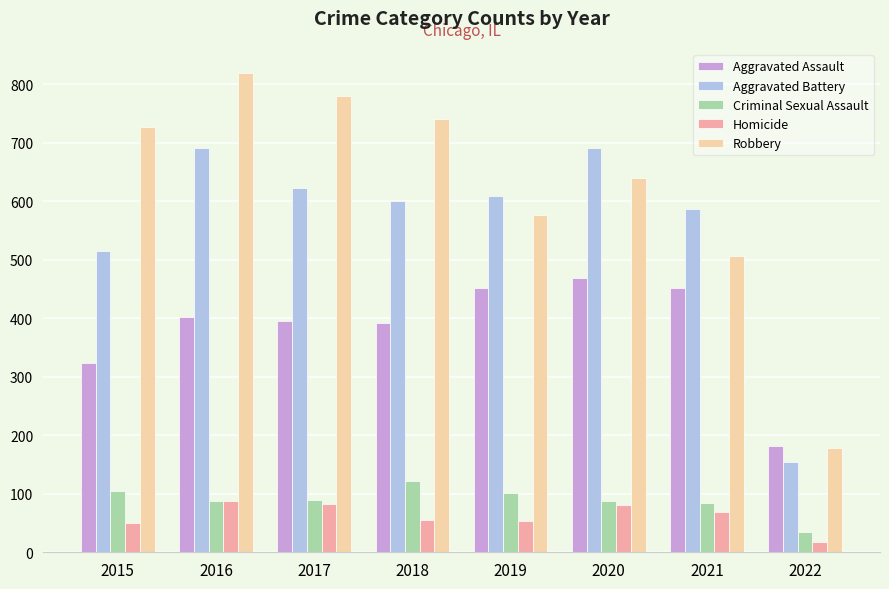

The Aggravated Assault series shows 452 at 2021. True or false?

True